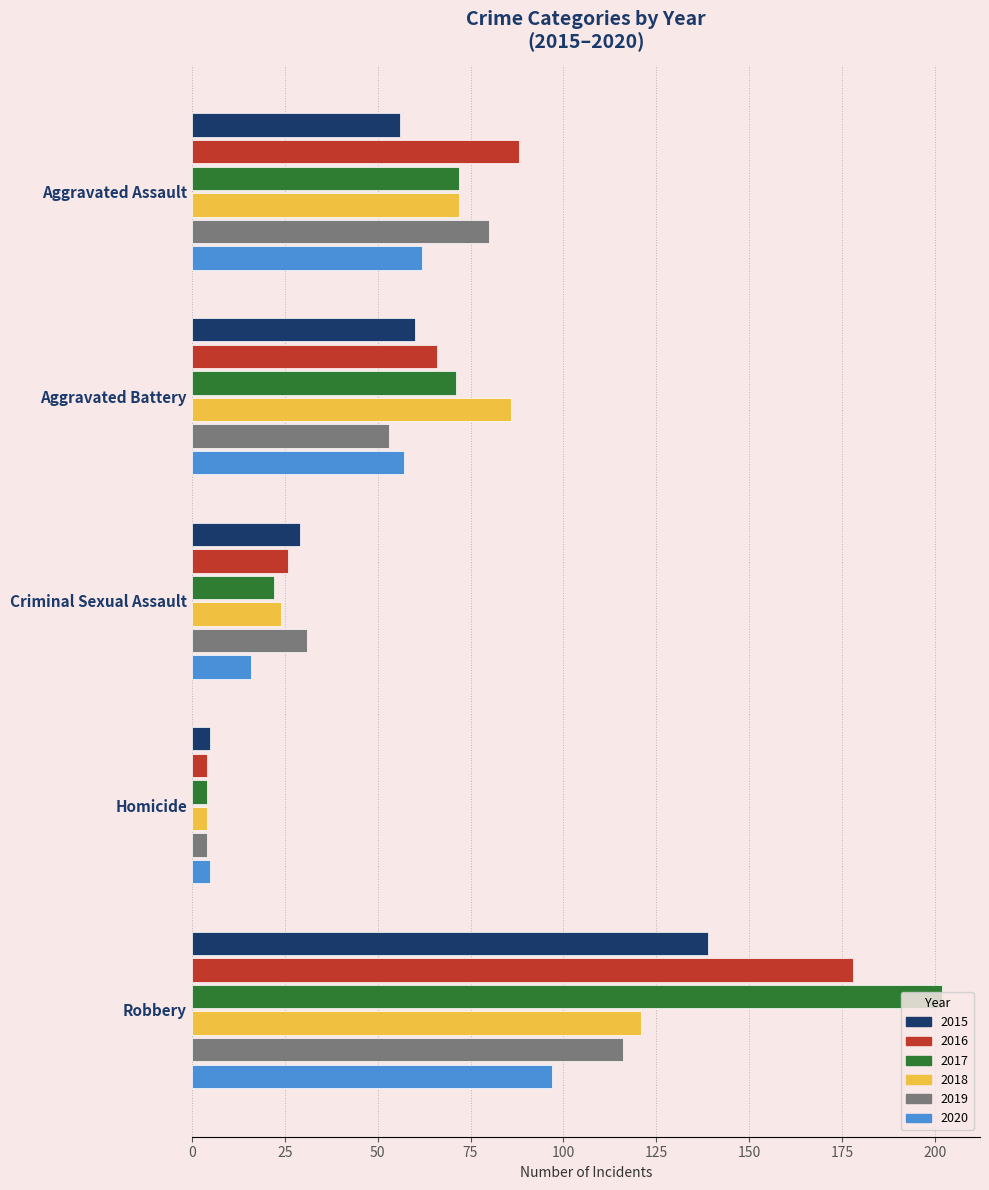

What is the spread (max minus min) of values at Criminal Sexual Assault?

15